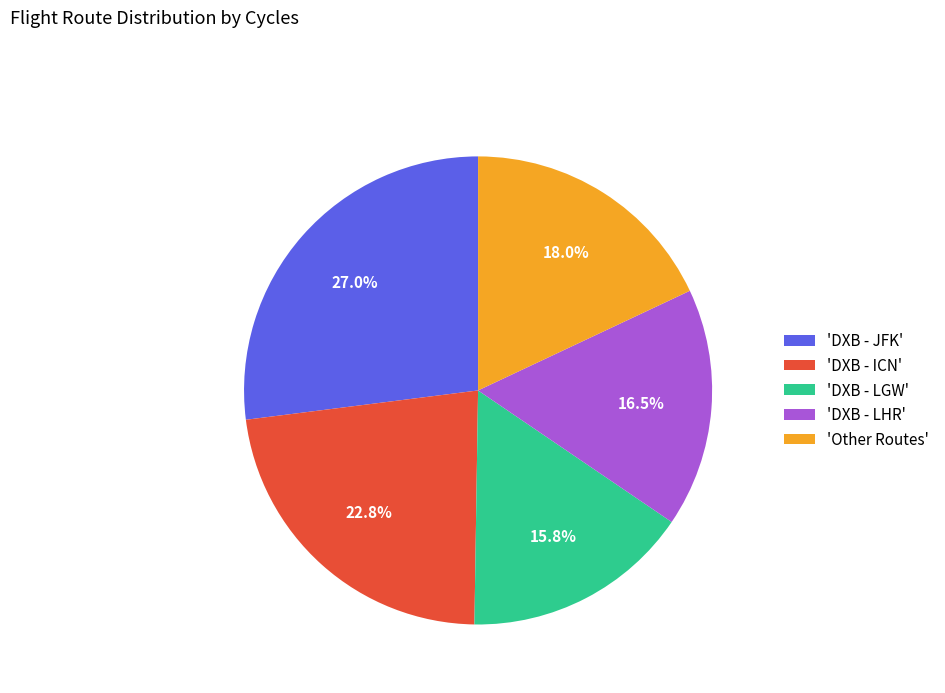

Is the sum of 'DXB - LHR' and 'DXB - ICN' greater than half?

No